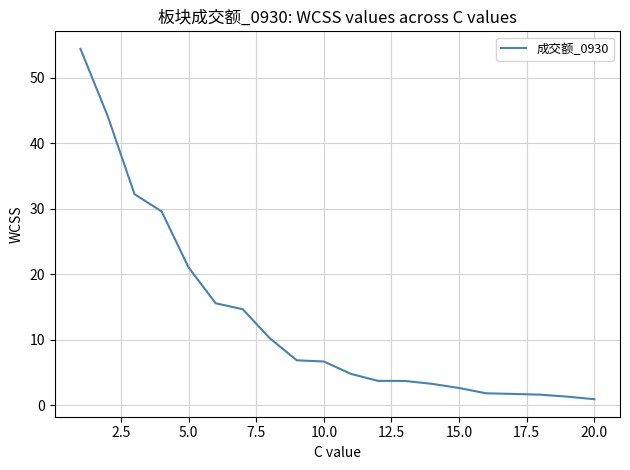

What is the greatest value displayed?

54.4